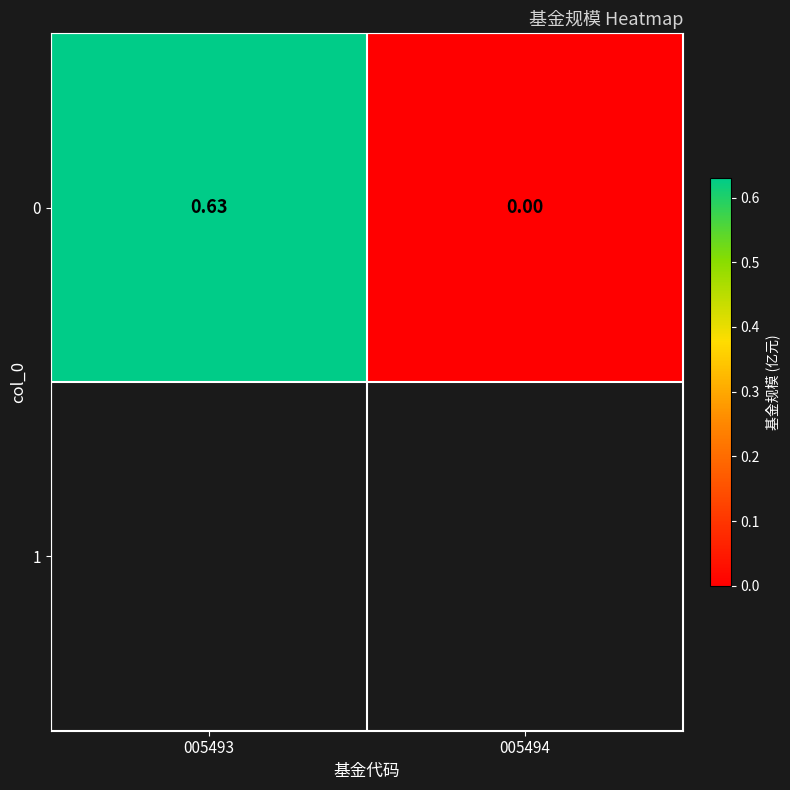

List the labels in order of value, largest first.

005493, 005494